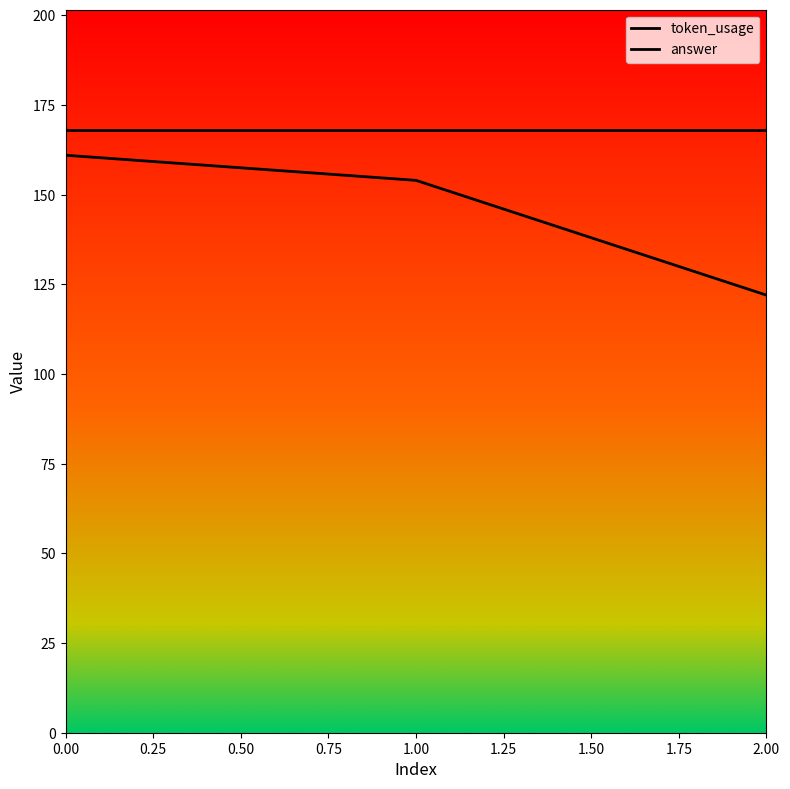

Reading left to right, transcribe all the data shown in this chart.

0=161	1=154	2=122